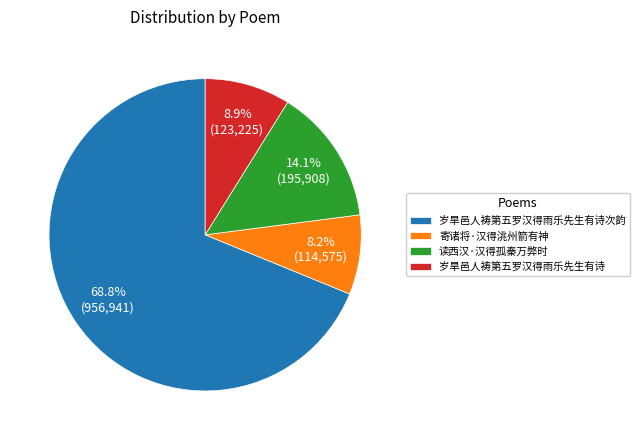

Which slice represents more than half of the pie?

岁旱邑人祷第五罗汉得雨乐先生有诗次韵